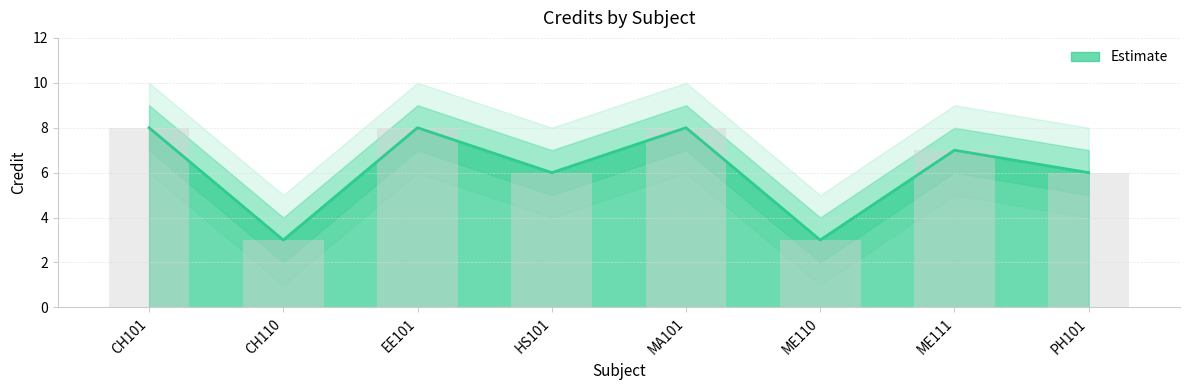

How many groups of bars are there?

8